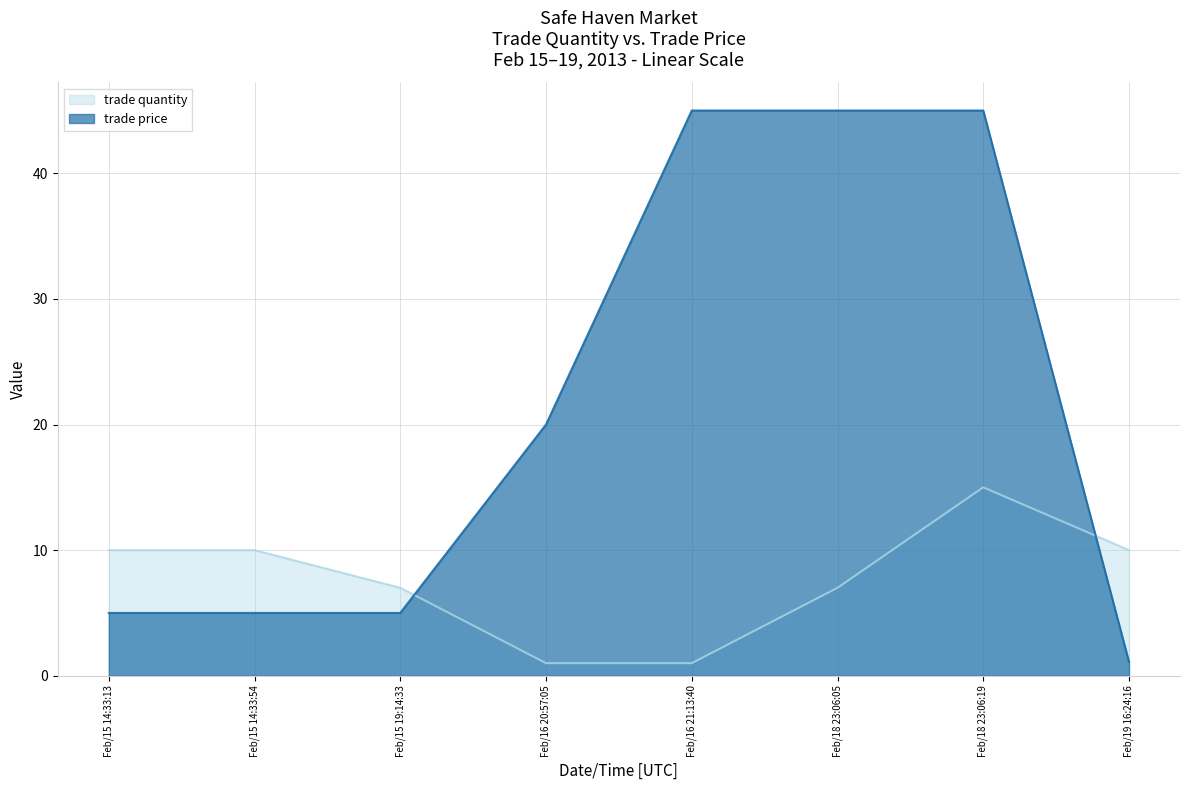

What is the highest value of the trade quantity series?

15.0